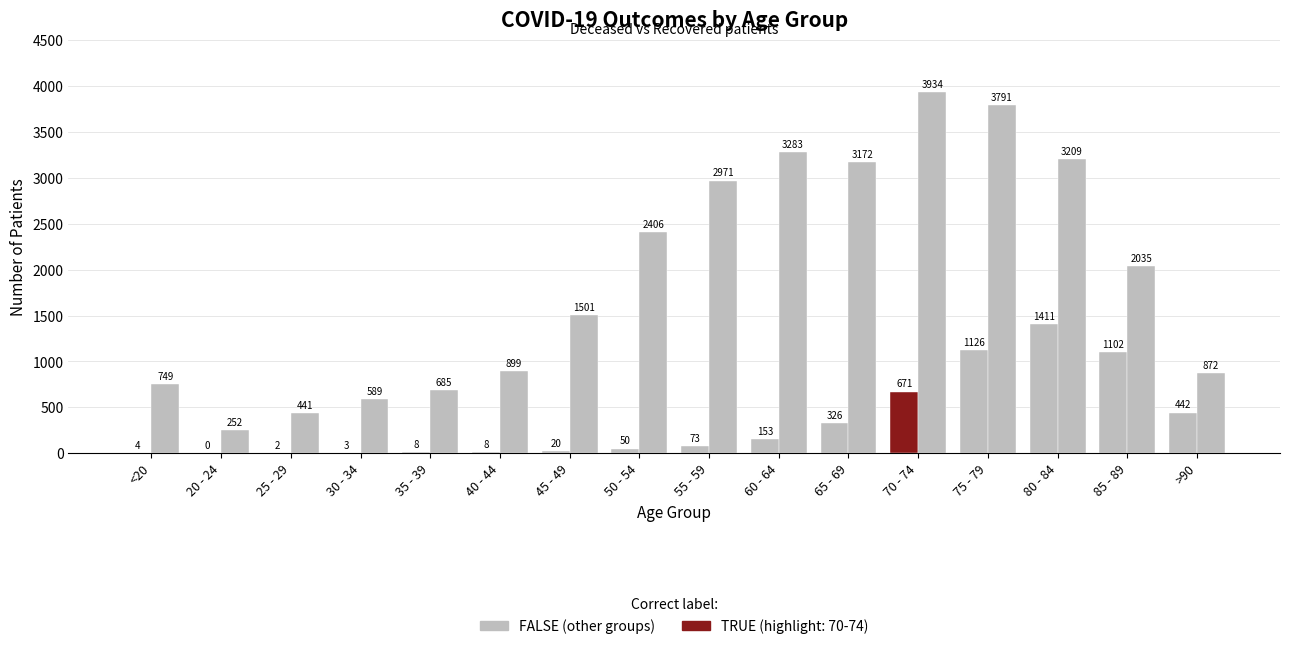

Reading left to right, list all the values displayed in this chart.

patients_deceased: <20=4	20 - 24=0	25 - 29=2	30 - 34=3	35 - 39=8	40 - 44=8	45 - 49=20	50 - 54=50	55 - 59=73	60 - 64=153	65 - 69=326	70 - 74=671	75 - 79=1126	80 - 84=1411	85 - 89=1102	>90=442
patients_recovered: <20=749	20 - 24=252	25 - 29=441	30 - 34=589	35 - 39=685	40 - 44=899	45 - 49=1501	50 - 54=2406	55 - 59=2971	60 - 64=3283	65 - 69=3172	70 - 74=3934	75 - 79=3791	80 - 84=3209	85 - 89=2035	>90=872